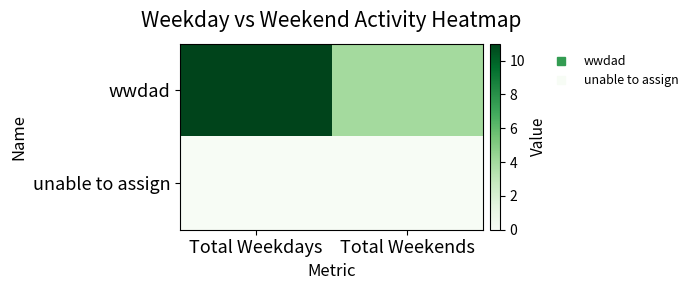

Rank the series by their maximum value, from lowest to highest.

unable to assign, wwdad